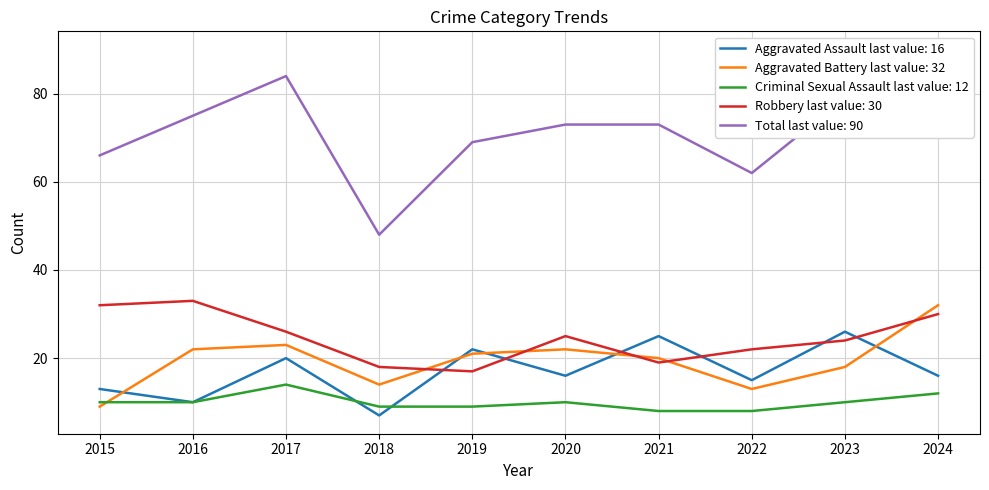

What is the value of the Robbery point at the 4th from the left?

18